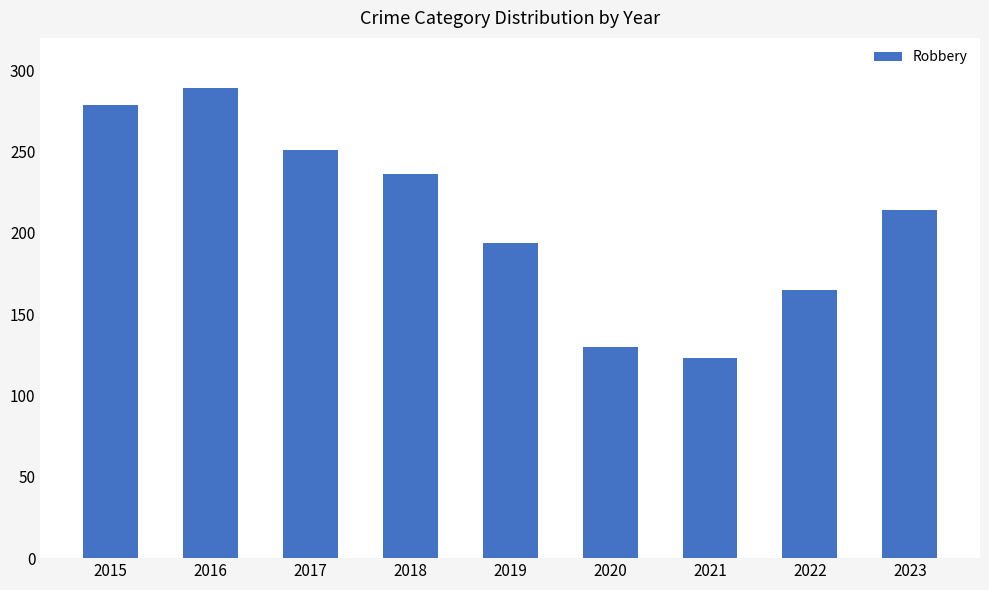

Between 2022 and 2017, which is larger?

2017